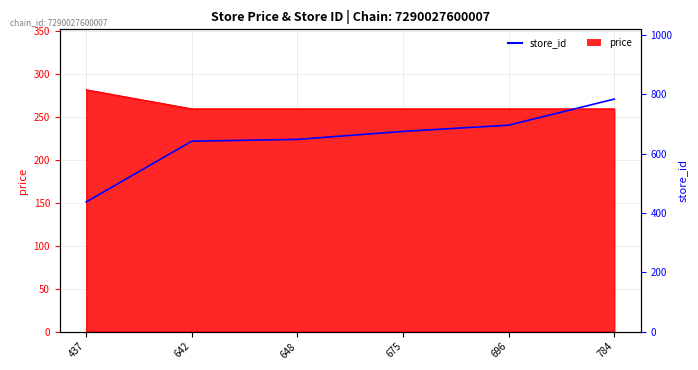

At which category does the chart reach its peak across all series?

784